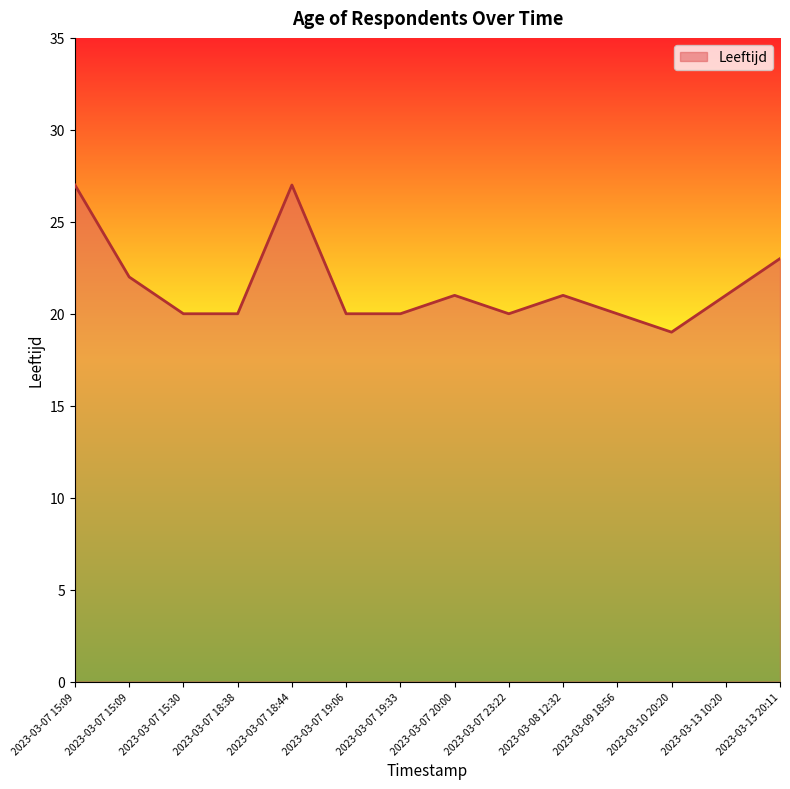

Which has a higher value, 2023-03-07 15:09 or 2023-03-07 15:09?

2023-03-07 15:09